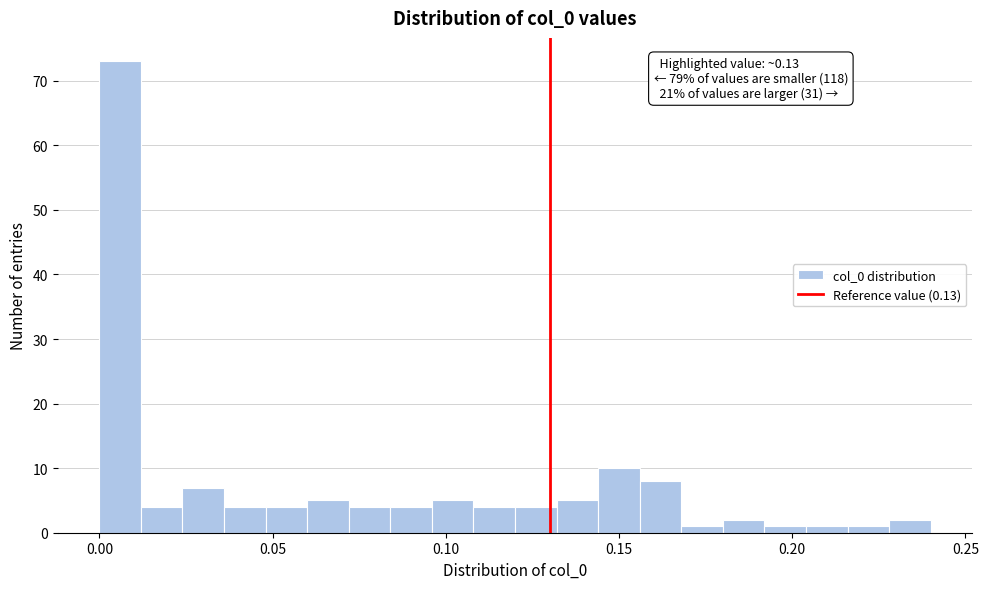

Around what value on the x-axis is the tallest bar? Give the approximate position of its centre, as read against the axis.

0.005